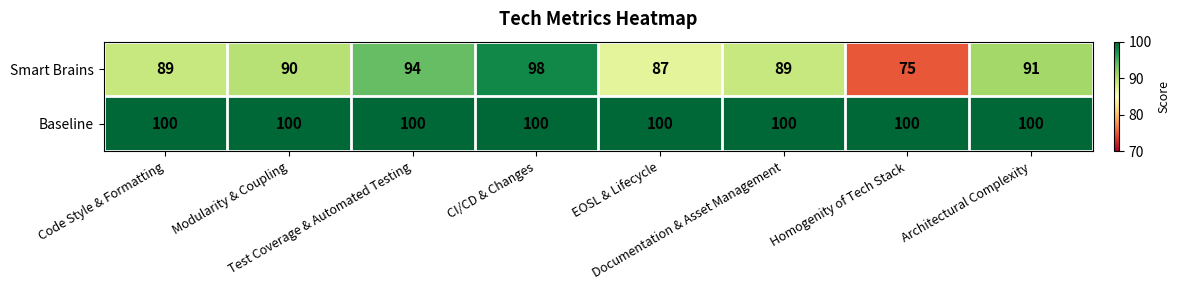

What is the sum of all Baseline values?

800